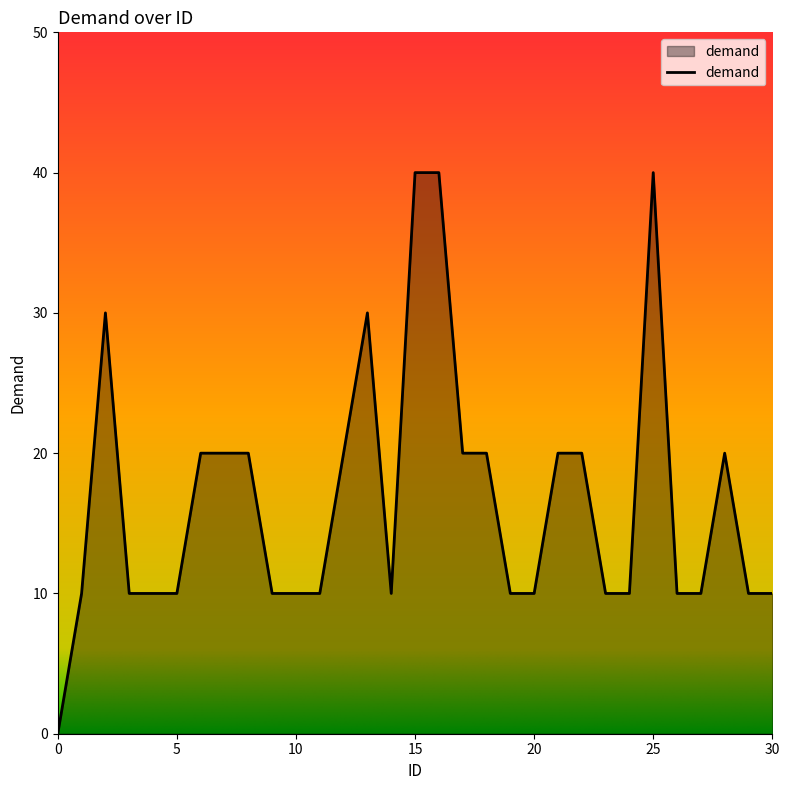

True or false: the data has more than 1 interior local peaks.

True